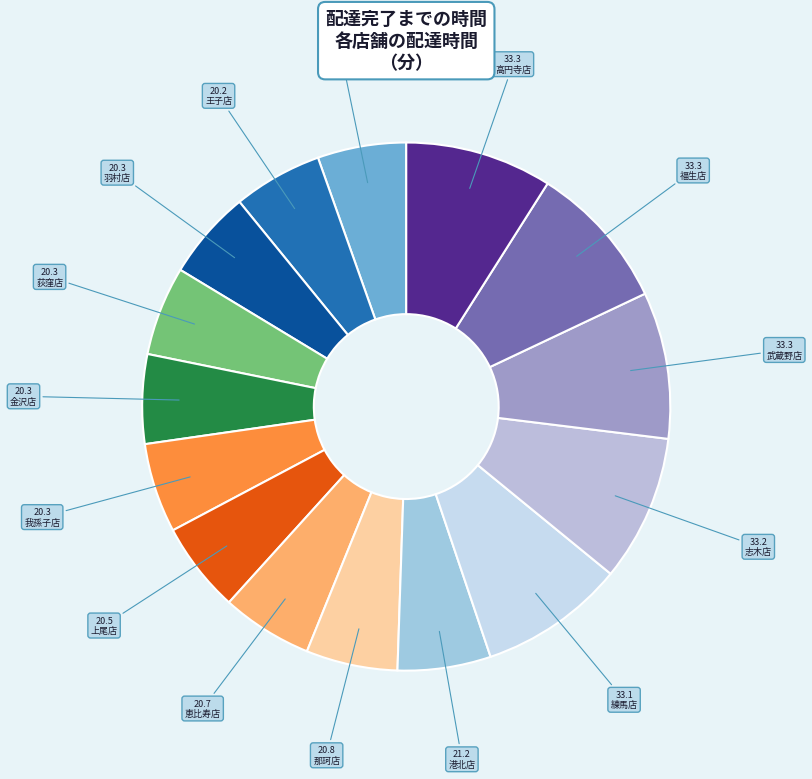

Does any single category account for the majority?

No